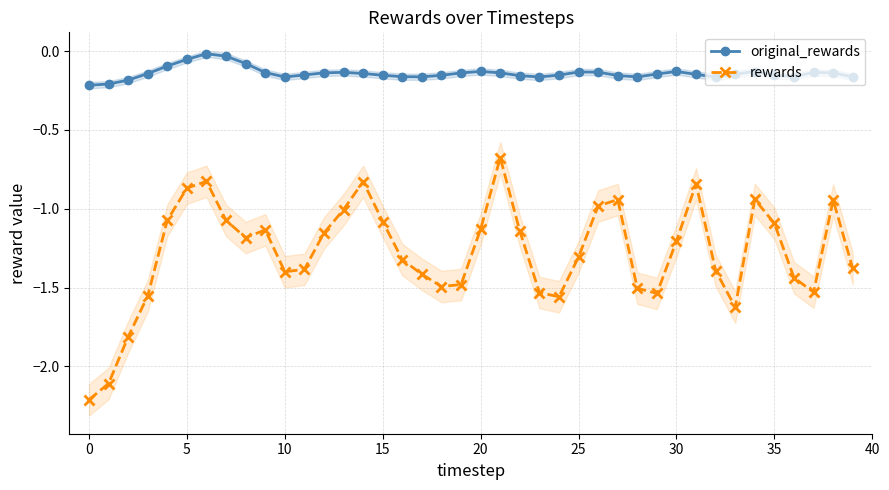

What is the difference between the maximum and second lowest values in the rewards series?

1.4